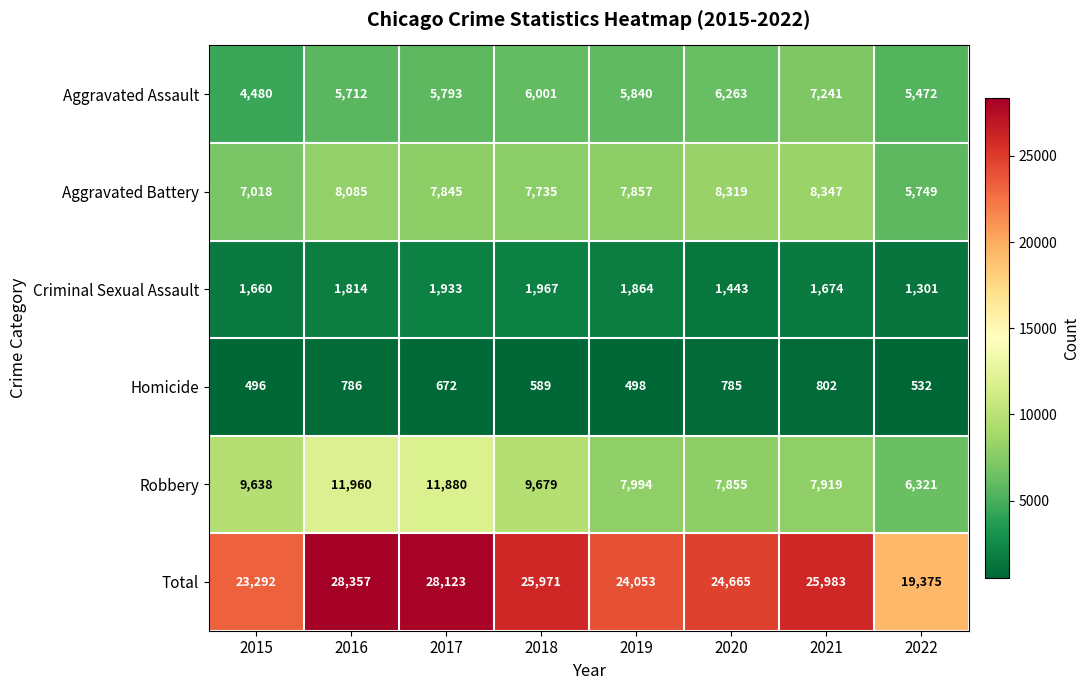

At which category does the chart reach its minimum across all series?

2015